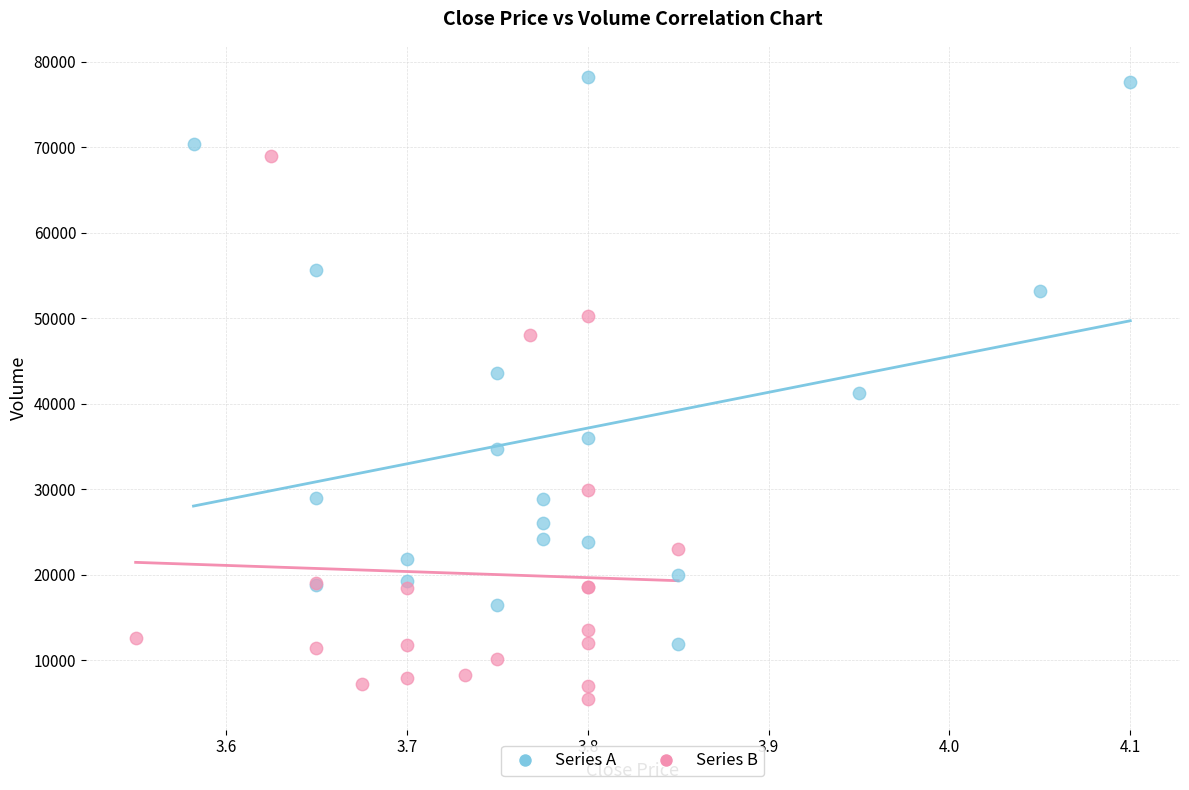

Which series reaches the maximum Y coordinate?

Series A